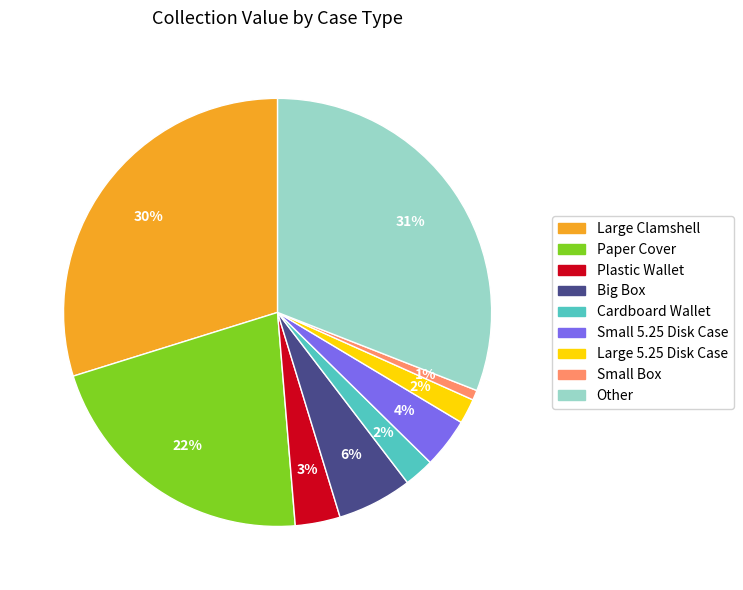

Is there a majority slice in this chart?

No